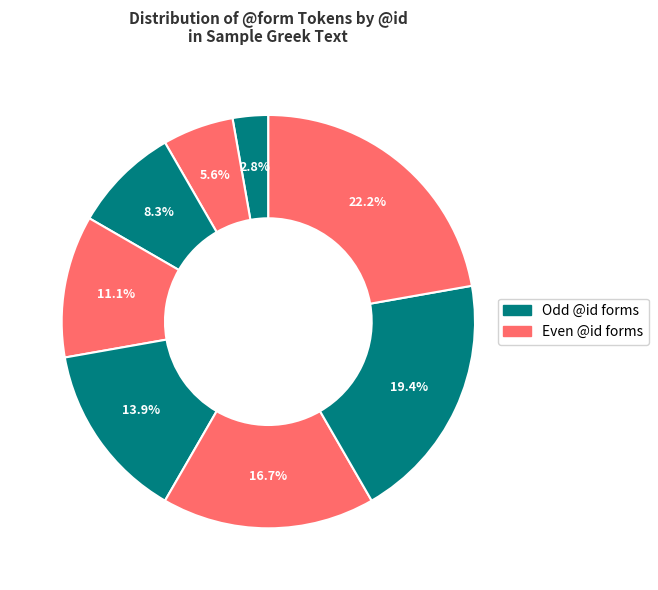

Is there a majority slice in this chart?

No